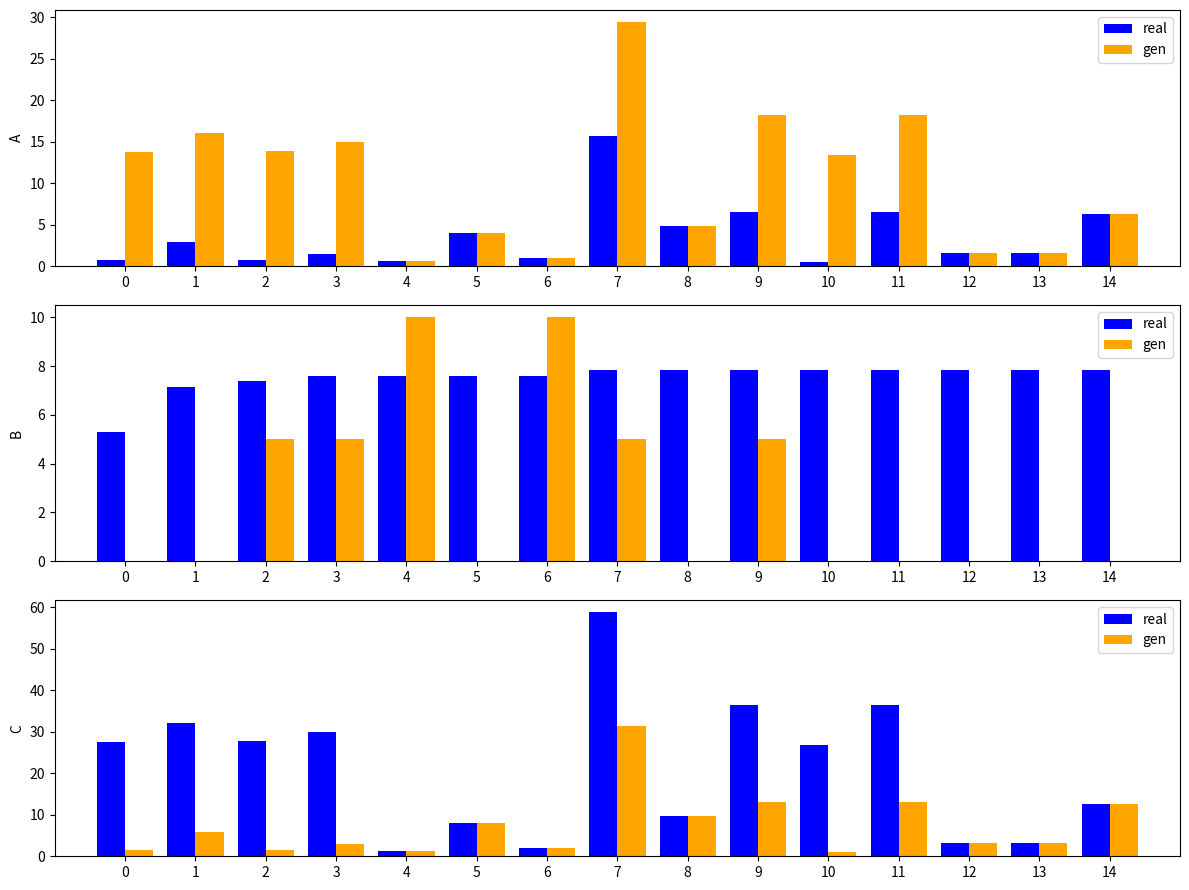

Which series has the largest range (max minus min)?

real